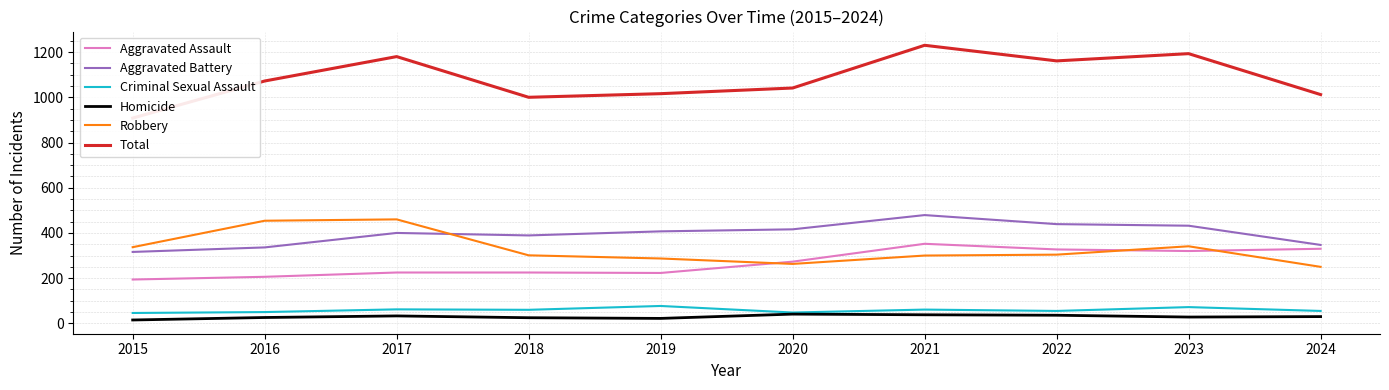

The Criminal Sexual Assault series shows 81 at 2015. True or false?

False